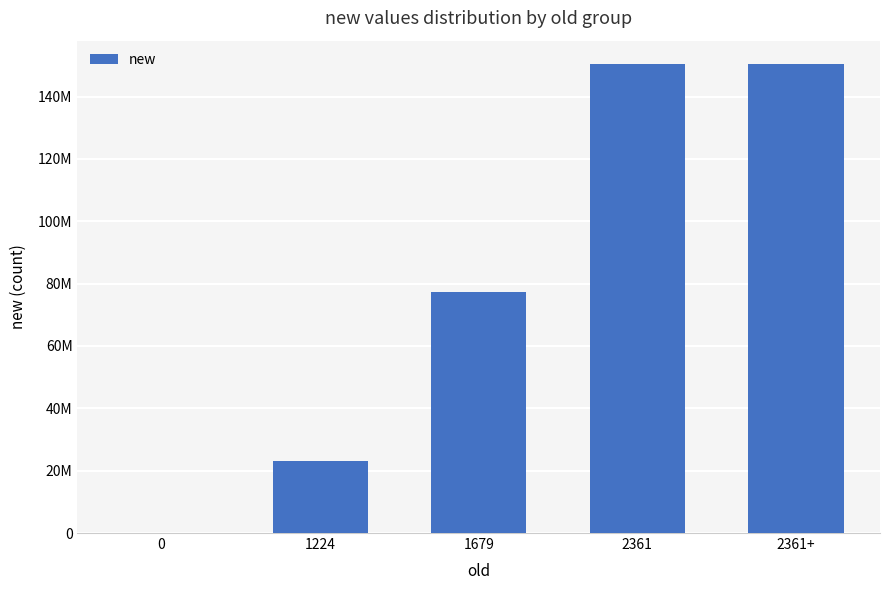

Between 2361 and 1679, which is larger?

2361